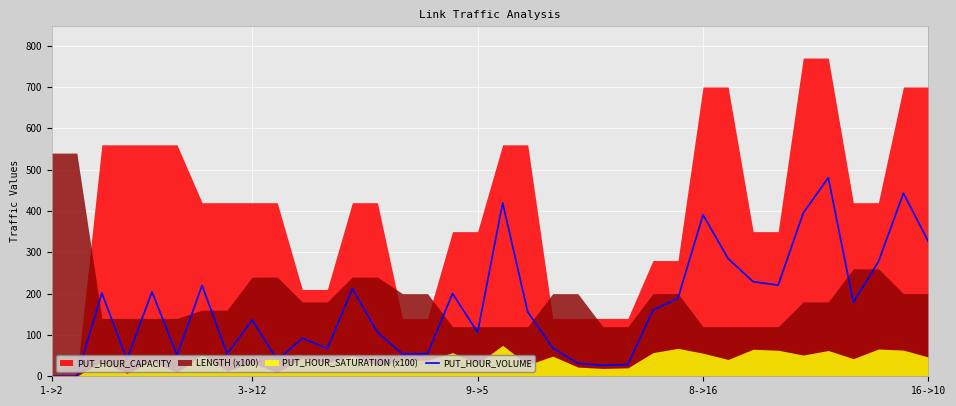

How many data points are less than 160?

18